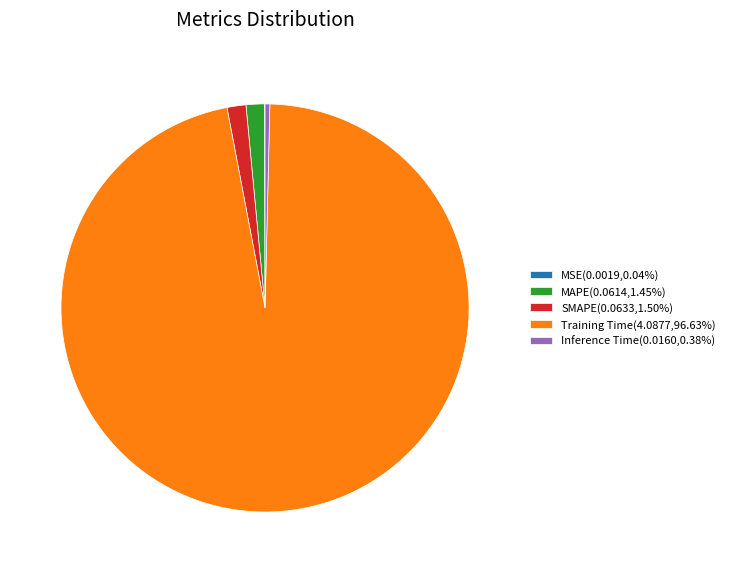

Is the sum of SMAPE(0.0633,1.50%) and Inference Time(0.0160,0.38%) greater than half?

No